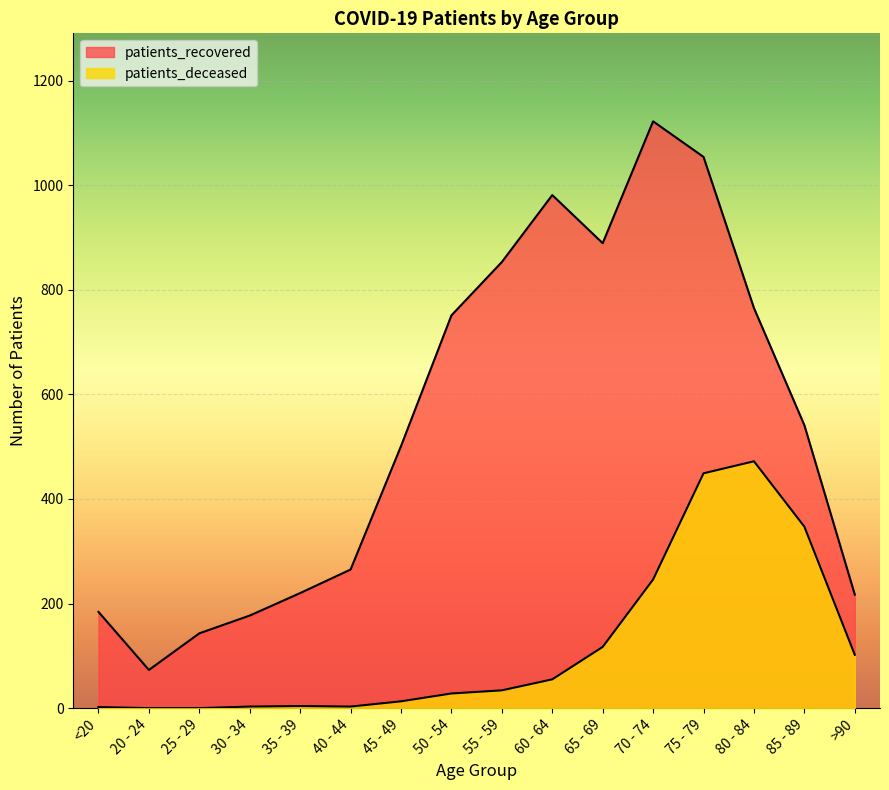

At which label does patients_recovered first exceed 541?

50 - 54